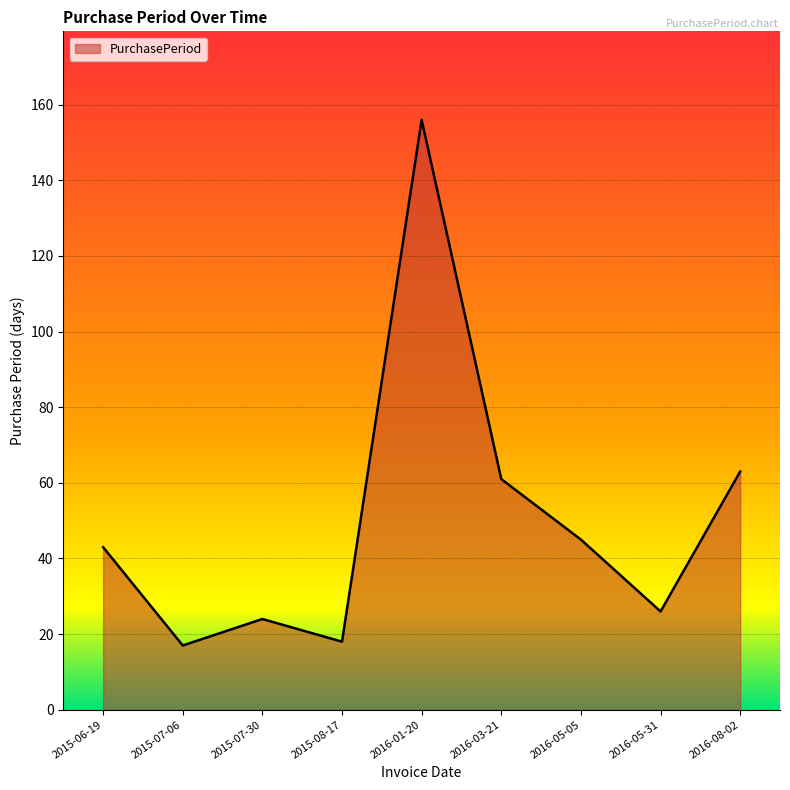

Is it true that the value at 2016-01-20 is 156?

True